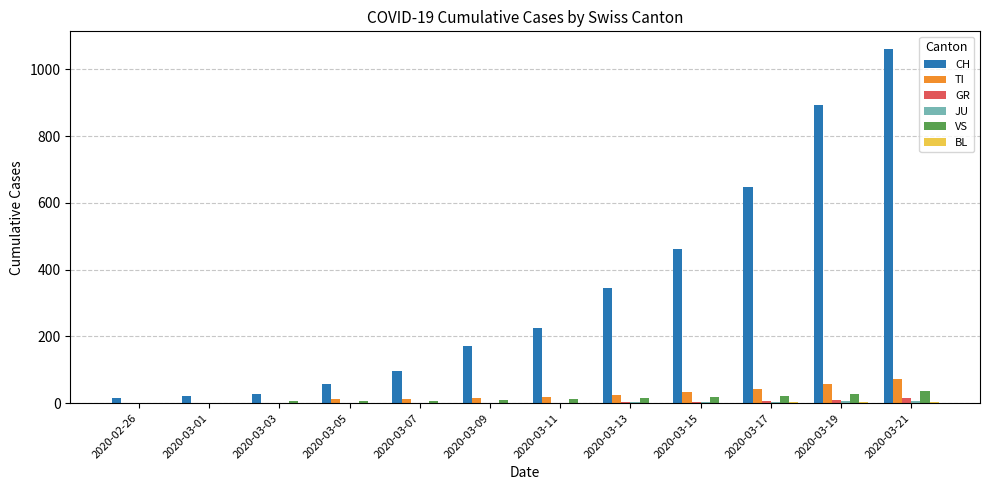

What is the greatest value displayed?

1061